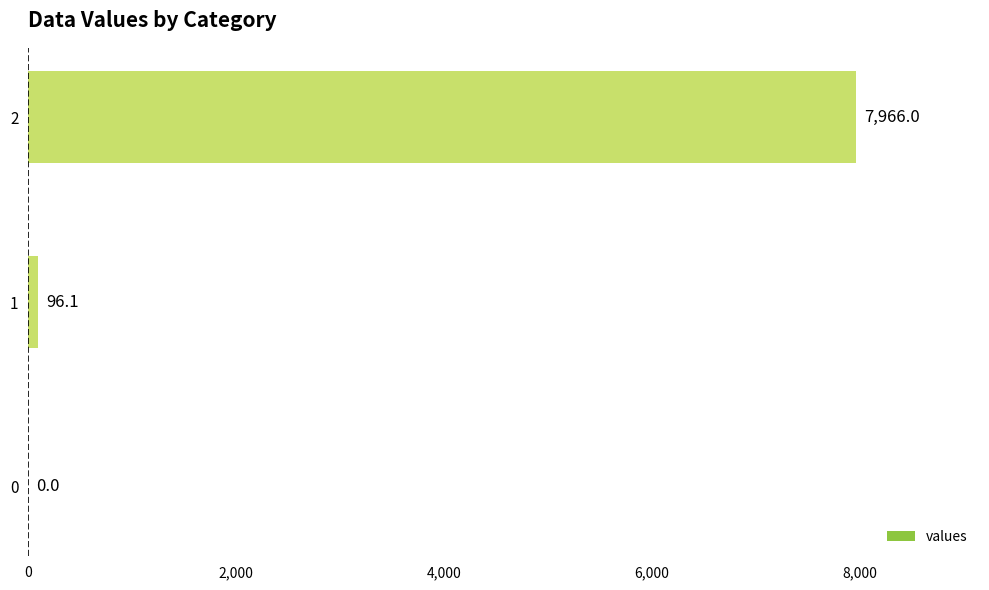

Read the value at 1.

96.1